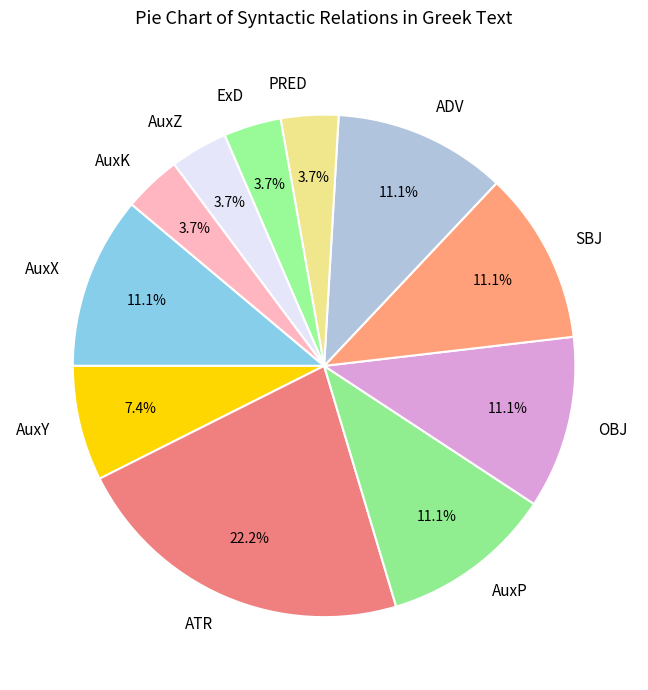

True or false: AuxZ accounts for 4% of the total.

True